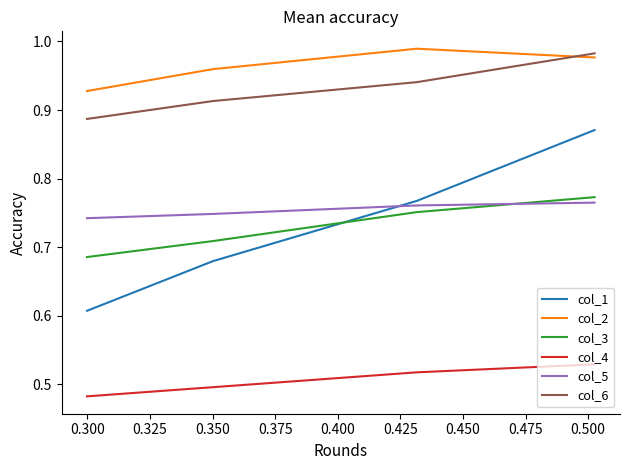

Which series has the largest total across all categories?

col_2